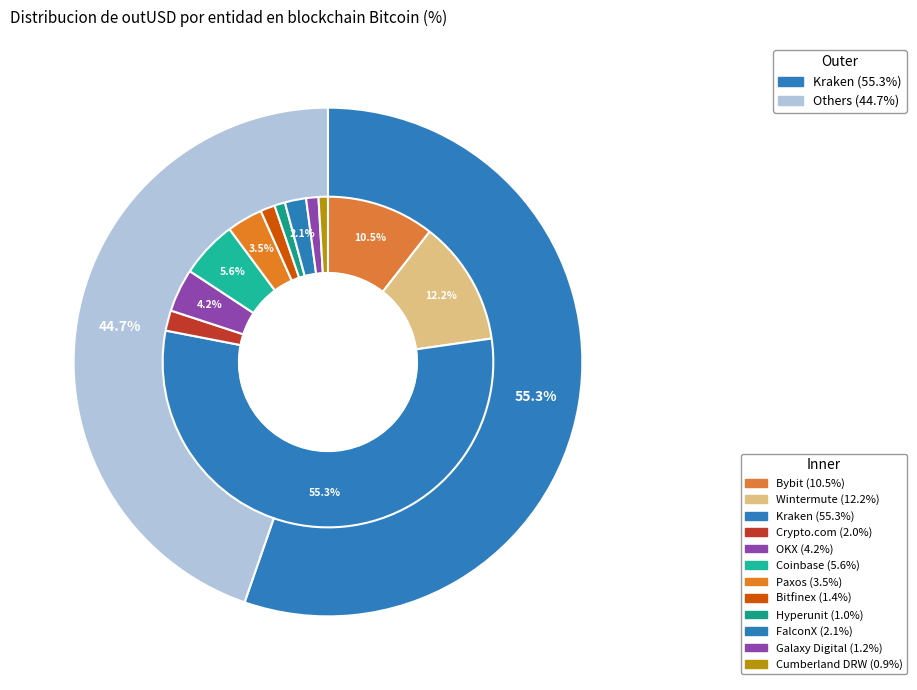

Rank the categories by value from lowest to highest.

Cumberland DRW, Hyperunit, Galaxy Digital, Bitfinex, Crypto.com, FalconX, Paxos, OKX, Coinbase, Bybit, Wintermute, Kraken